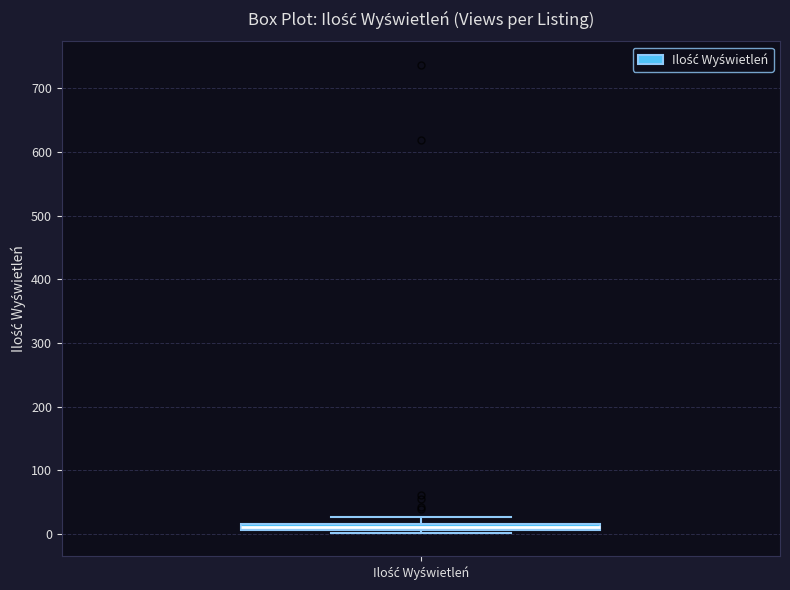

Where does the upper whisker of the box for Ilość Wyświetleń end on the y-axis? The values are not printed on the chart, so give them approximately, as read against the axis.

30